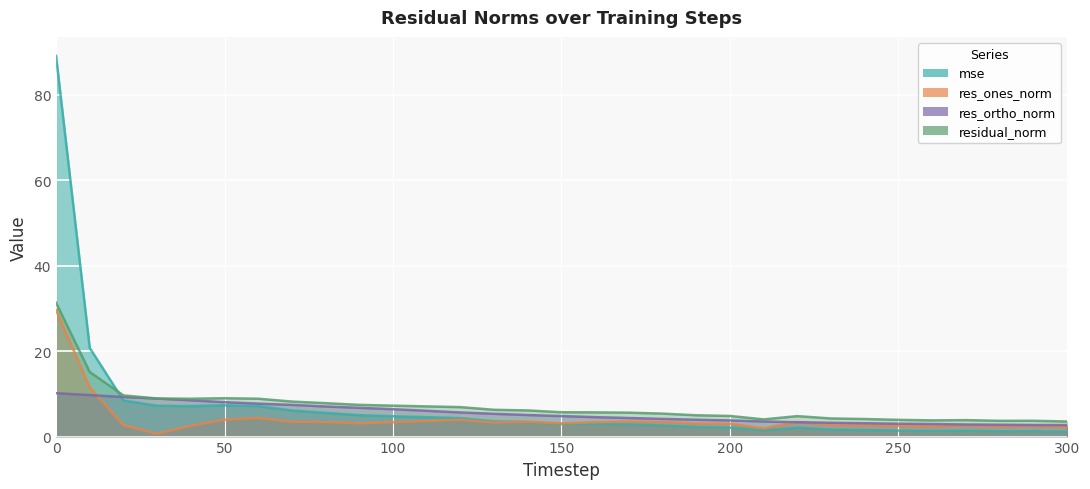

What is the minimum value for mse?

1.1